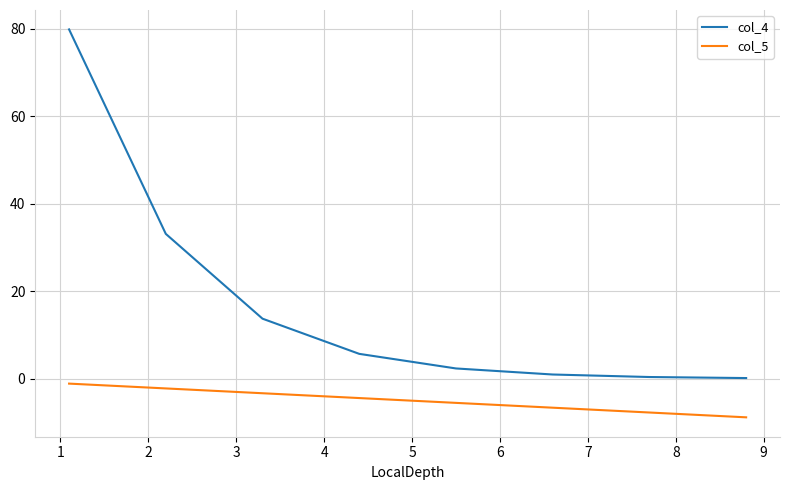

Which series has the widest spread of values?

col_4